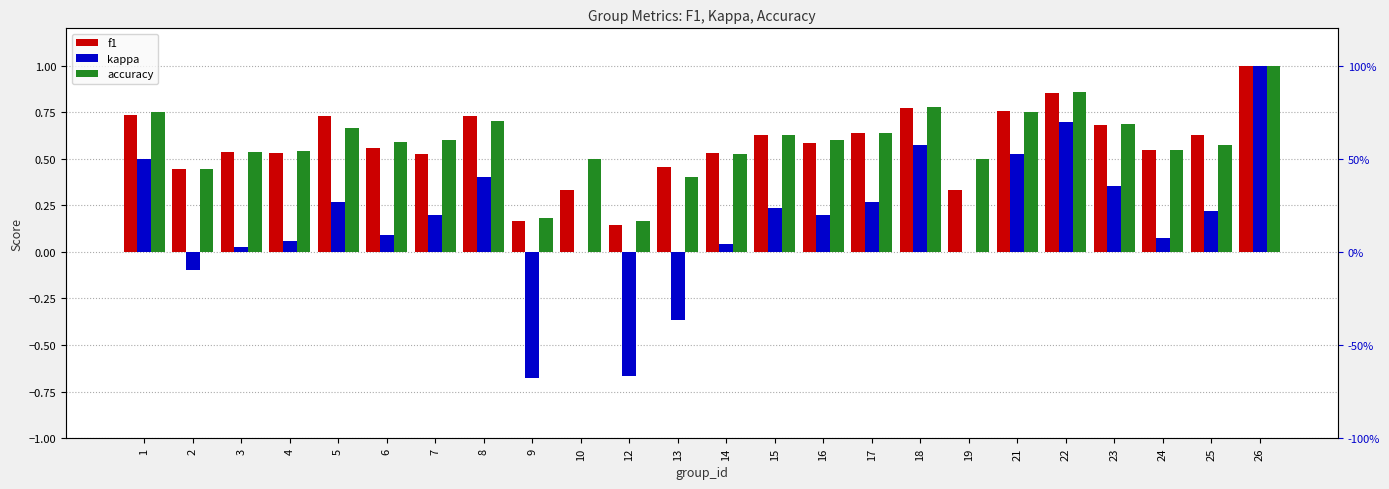

Reading left to right, list all the values displayed in this chart.

f1: 1=0.7	2=0.4	3=0.5	4=0.5	5=0.7	6=0.6	7=0.5	8=0.7	9=0.2	10=0.3	12=0.1	13=0.5	14=0.5	15=0.6	16=0.6	17=0.6	18=0.8	19=0.3	21=0.8	22=0.9	23=0.7	24=0.5	25=0.6	26=1.0
kappa: 1=0.5	2=-0.1	3=0.0	4=0.1	5=0.3	6=0.1	7=0.2	8=0.4	9=-0.7	10=0.0	12=-0.7	13=-0.4	14=0.0	15=0.2	16=0.2	17=0.3	18=0.6	19=0.0	21=0.5	22=0.7	23=0.4	24=0.1	25=0.2	26=1.0
accuracy: 1=0.8	2=0.4	3=0.5	4=0.5	5=0.7	6=0.6	7=0.6	8=0.7	9=0.2	10=0.5	12=0.2	13=0.4	14=0.5	15=0.6	16=0.6	17=0.6	18=0.8	19=0.5	21=0.8	22=0.9	23=0.7	24=0.5	25=0.6	26=1.0